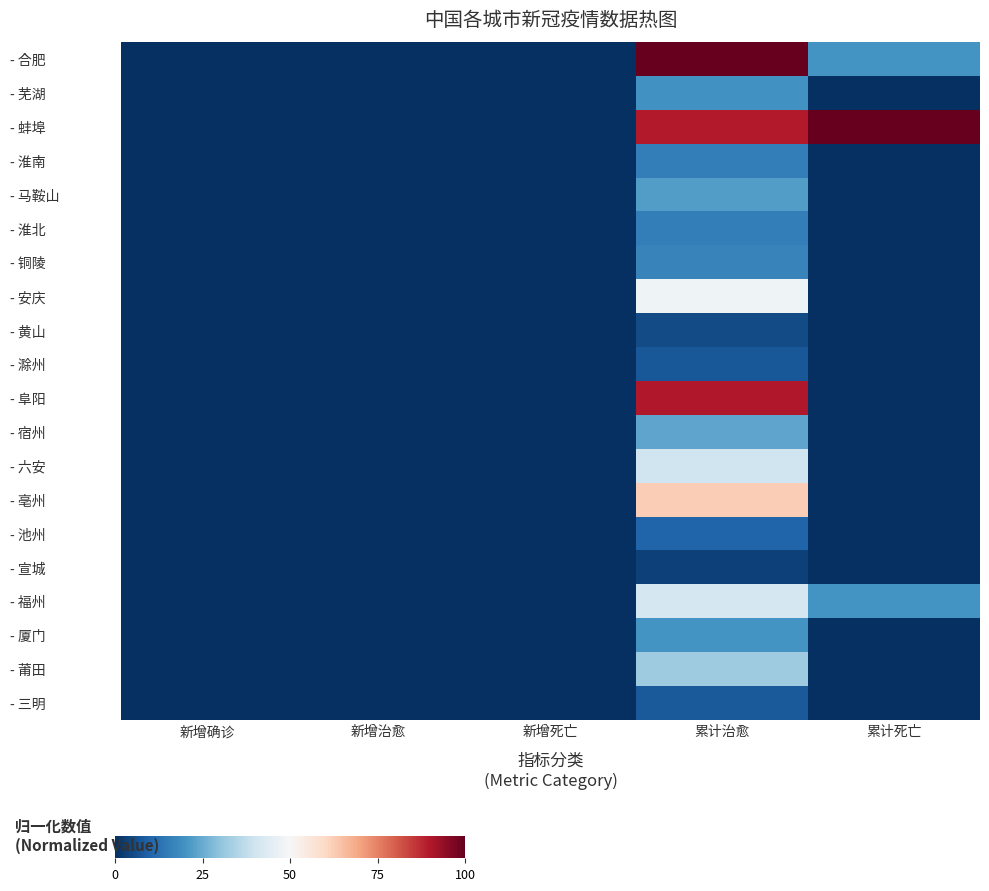

At how many categories does at least one series exceed 18?

2